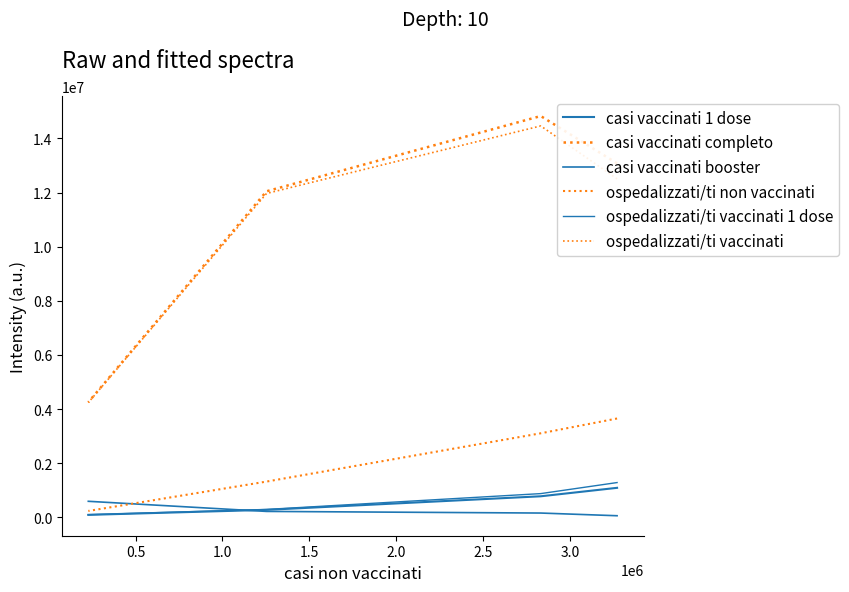

What is the difference between the maximum and second lowest values in the casi vaccinati completo series?

2780556